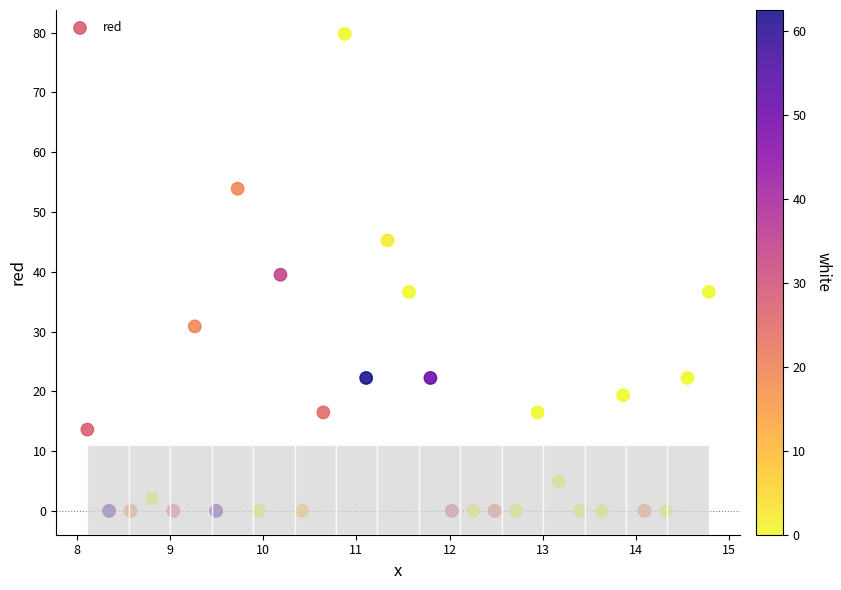

What is the range of X values (max minus min)?

6.7